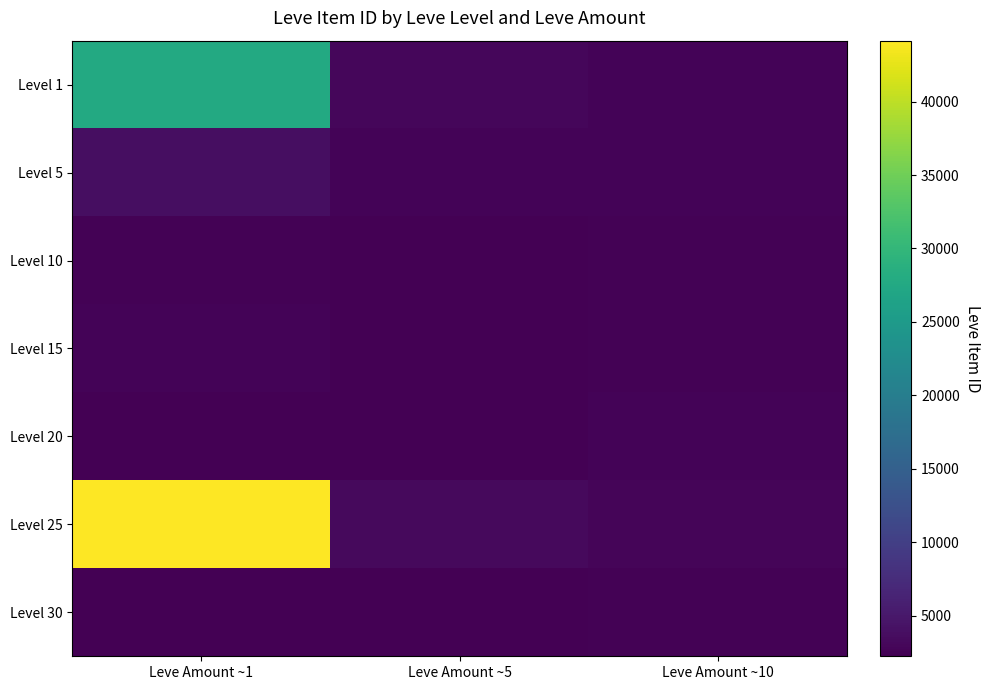

Reading right to left, what are all the values shown in this chart?

Level 1: Leve Amount ~10=2673	Leve Amount ~5=3011	Leve Amount ~1=27713
Level 5: Leve Amount ~10=2656	Leve Amount ~5=2680	Leve Amount ~1=3767
Level 10: Leve Amount ~10=2495	Leve Amount ~5=2230	Leve Amount ~1=2494
Level 15: Leve Amount ~10=2497	Leve Amount ~5=2236	Leve Amount ~1=2680
Level 20: Leve Amount ~10=2712	Leve Amount ~5=2239	Leve Amount ~1=2241
Level 25: Leve Amount ~10=2753	Leve Amount ~5=3352	Leve Amount ~1=44147
Level 30: Leve Amount ~10=2501	Leve Amount ~5=2257	Leve Amount ~1=2260